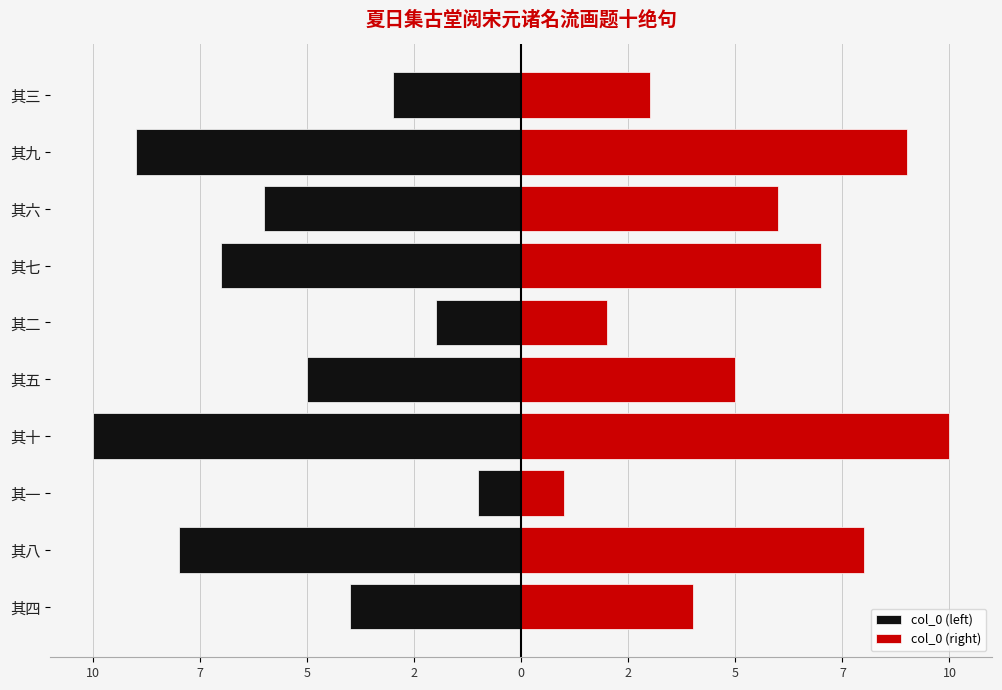

What is the sum of all col_0 (left) values?

-55